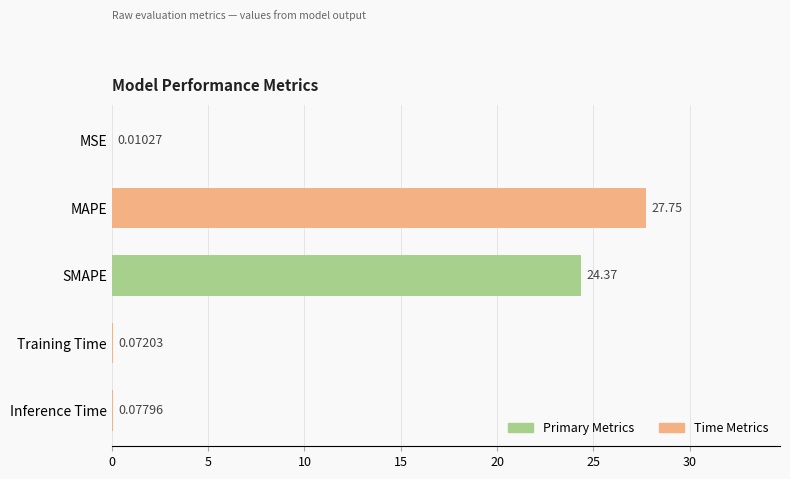

At which label is the value closest to 13?

SMAPE